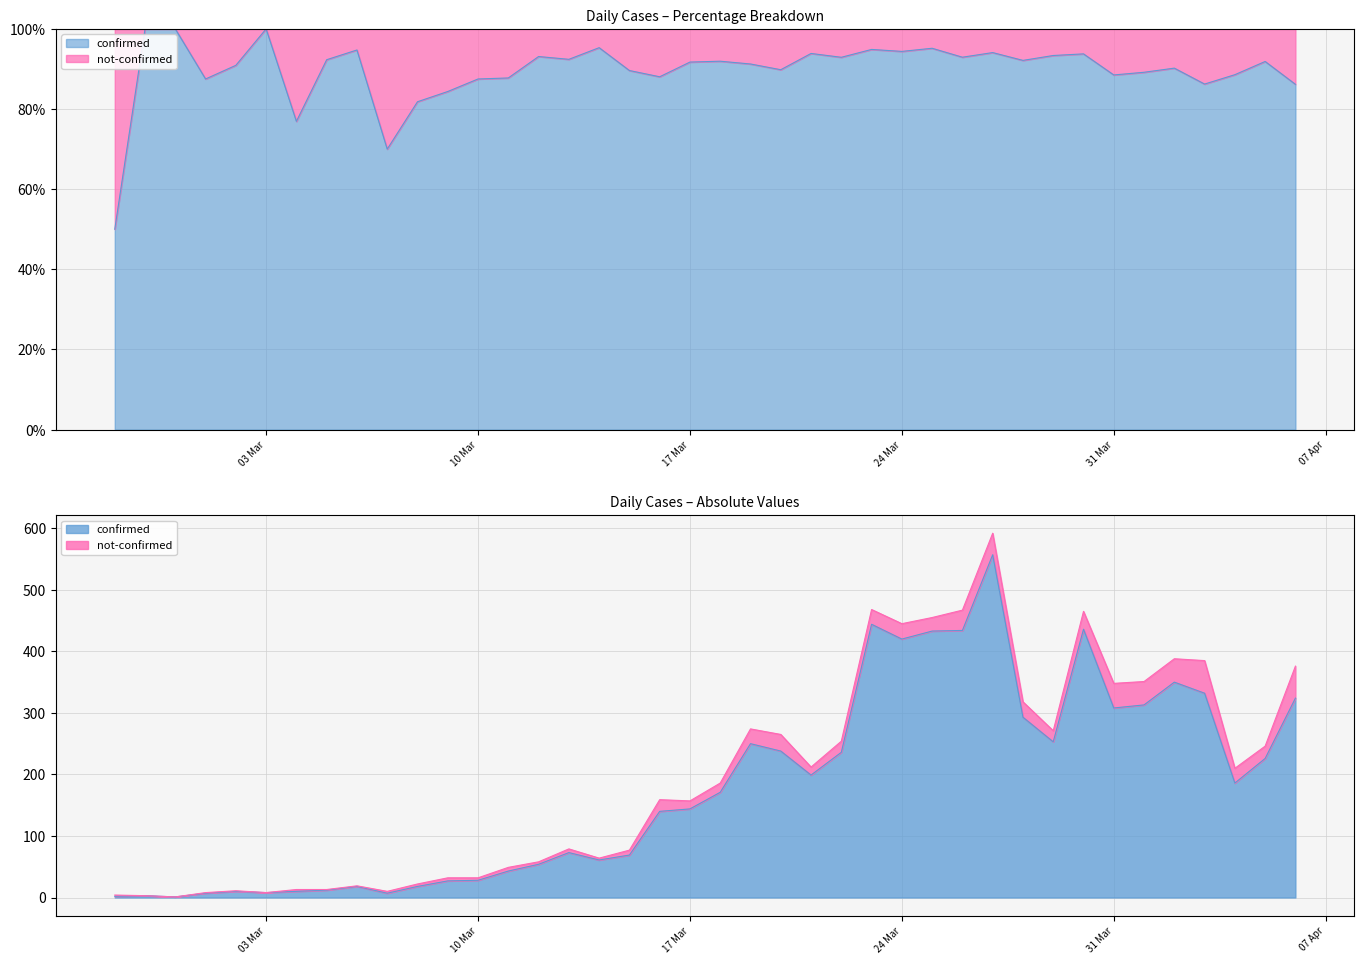

Is it true that the value at 31 Mar is 487?

False